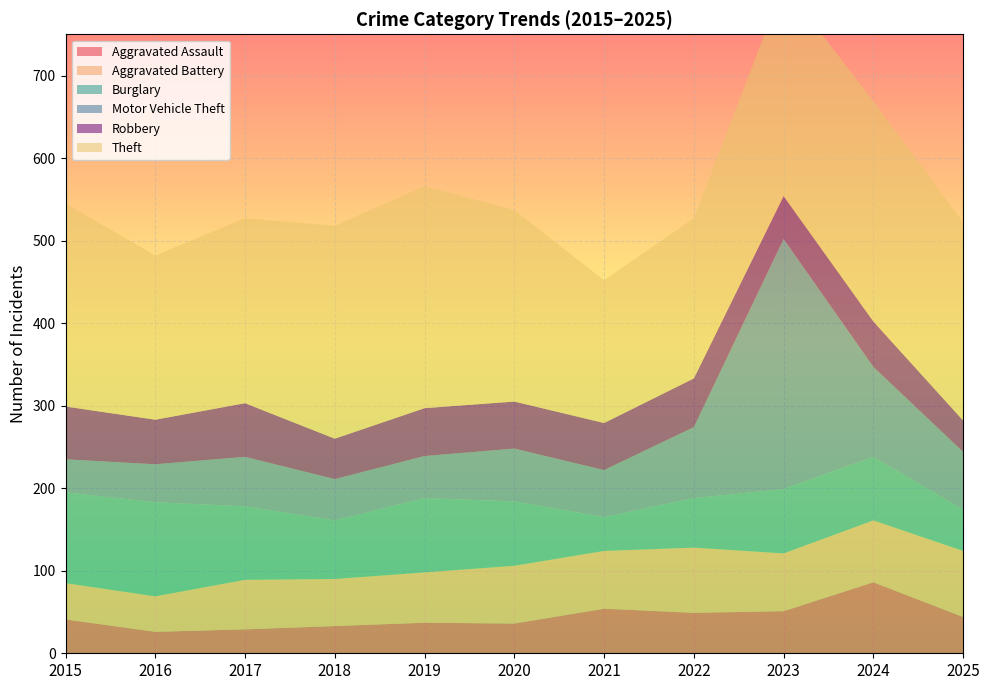

Reading left to right, list all the values displayed in this chart.

Aggravated Assault: 41	26	29	33	37	36	54	49	51	86	44
Aggravated Battery: 44	43	60	57	61	70	70	79	70	75	80
Burglary: 110	114	89	71	90	78	41	60	78	77	50
Motor Vehicle Theft: 40	46	60	50	51	64	57	86	303	109	70
Robbery: 64	54	65	49	58	57	57	59	52	55	38
Theft: 246	199	224	258	269	232	173	194	256	267	240